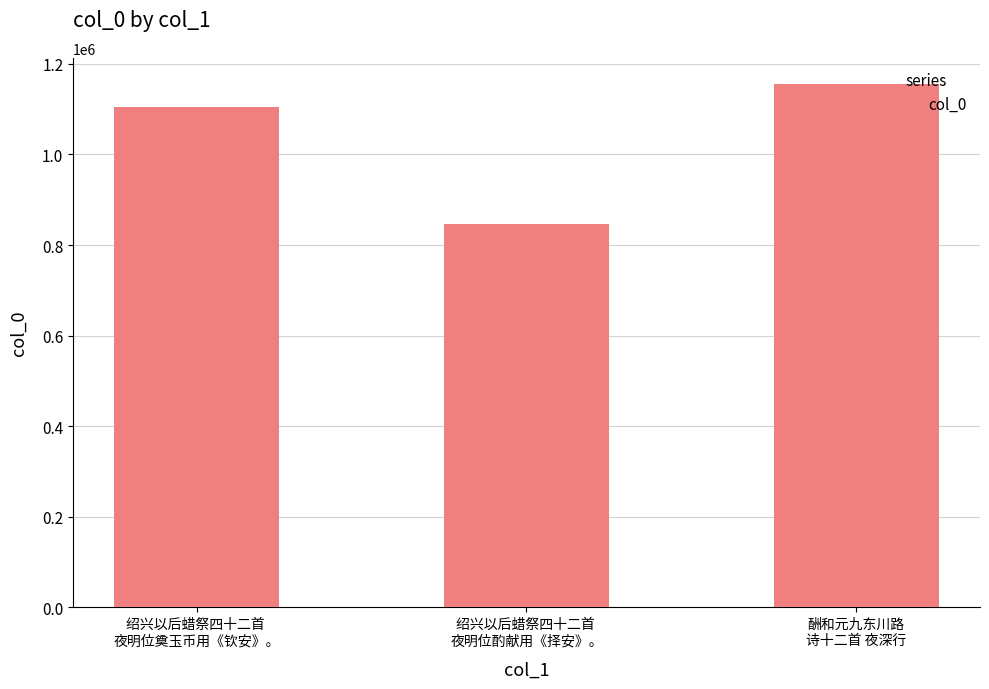

Does the chart contain any negative values?

No